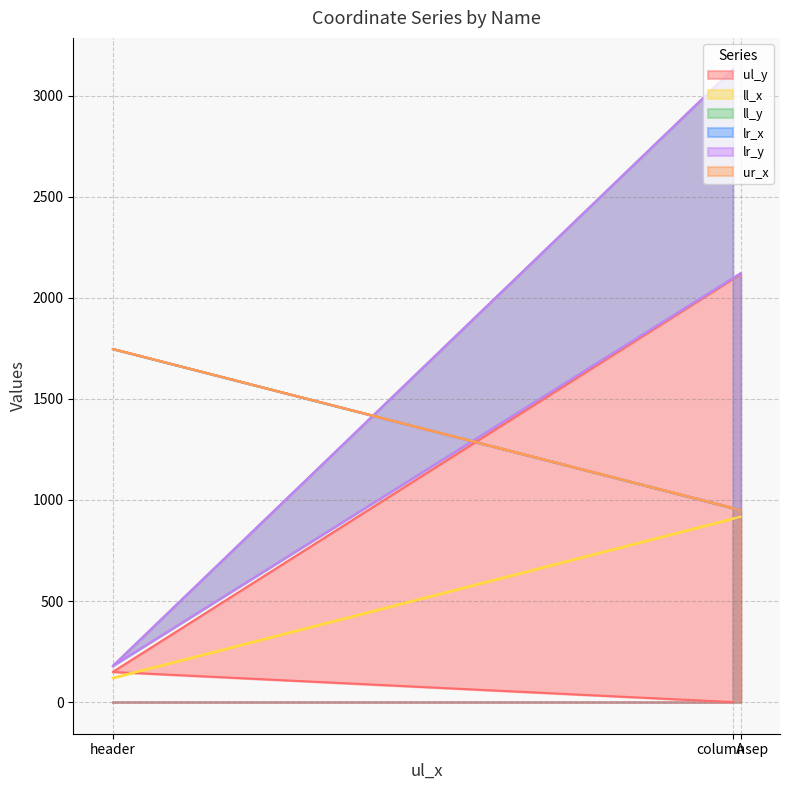

The ll_y series shows 3129 at columnsep. True or false?

True